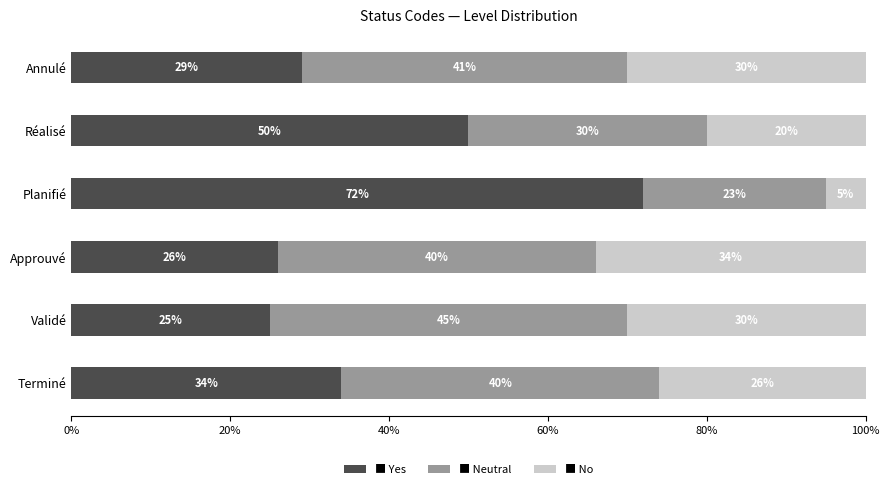

What is the total value across all series at Terminé?

100